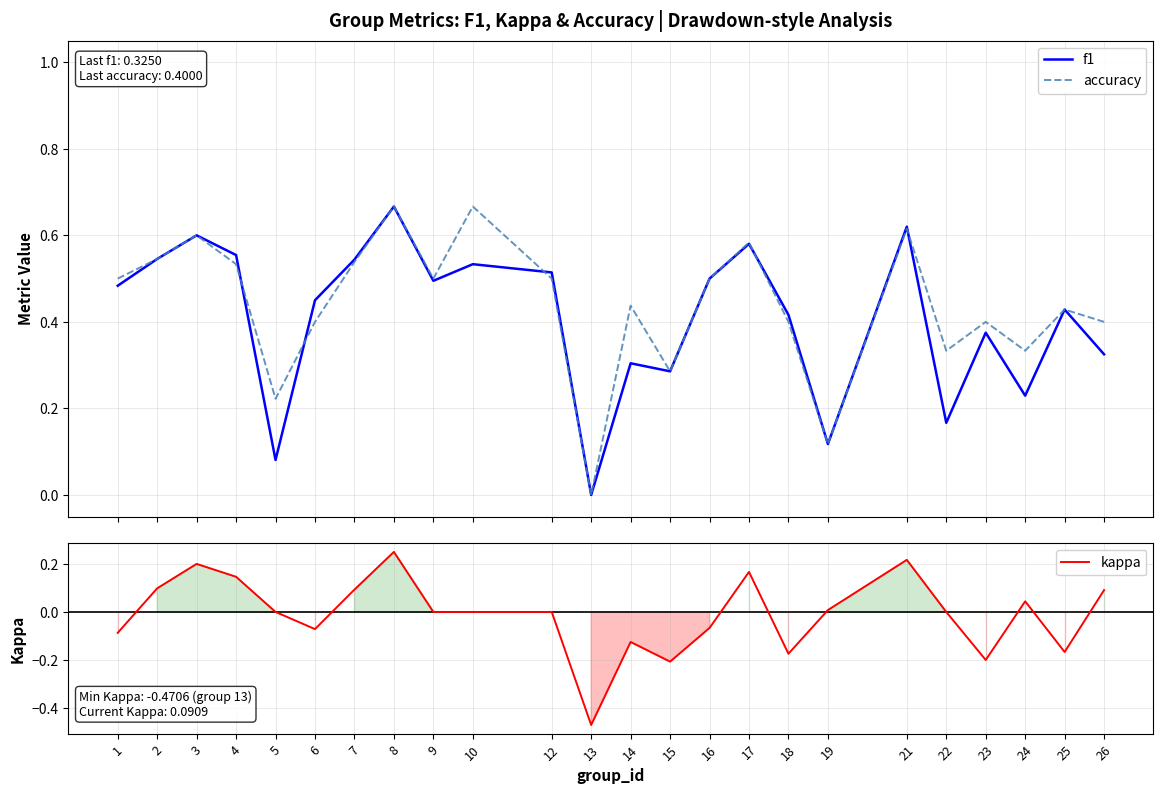

At how many categories does at least one series exceed 0?

23